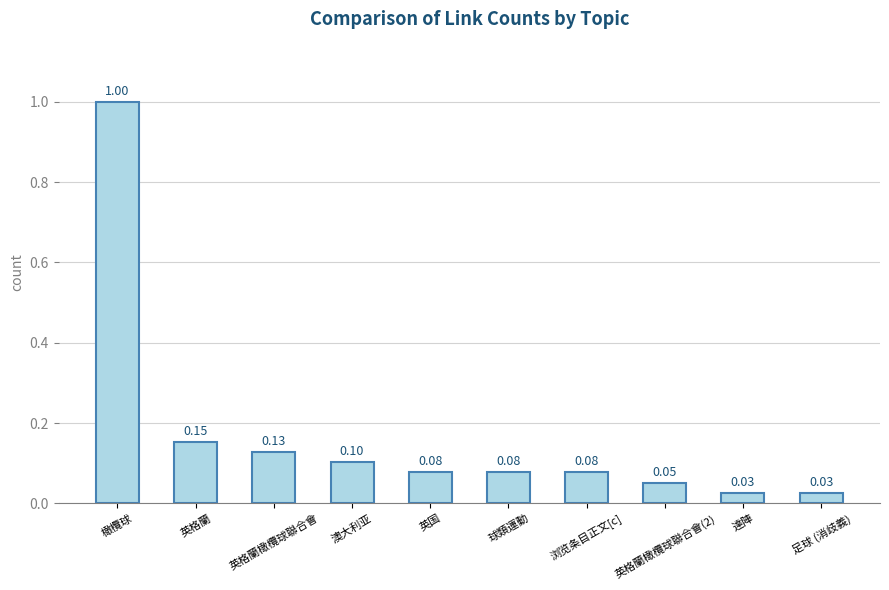

Which category has the highest value across all series?

橄欖球